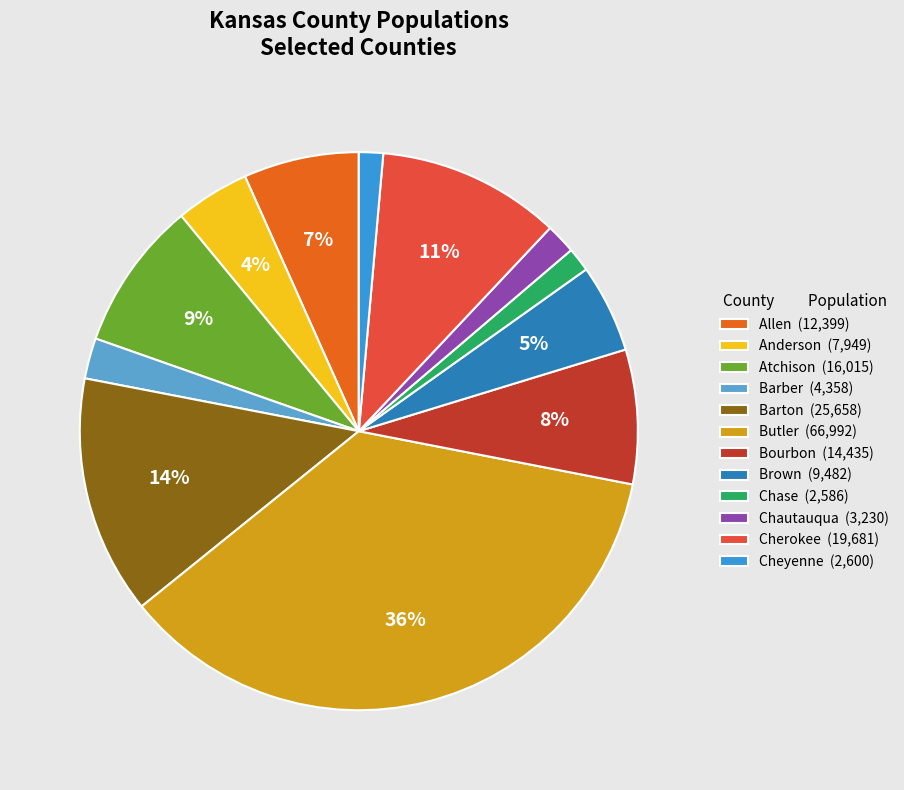

What percentage is the Allen slice, to the nearest percent?

7%